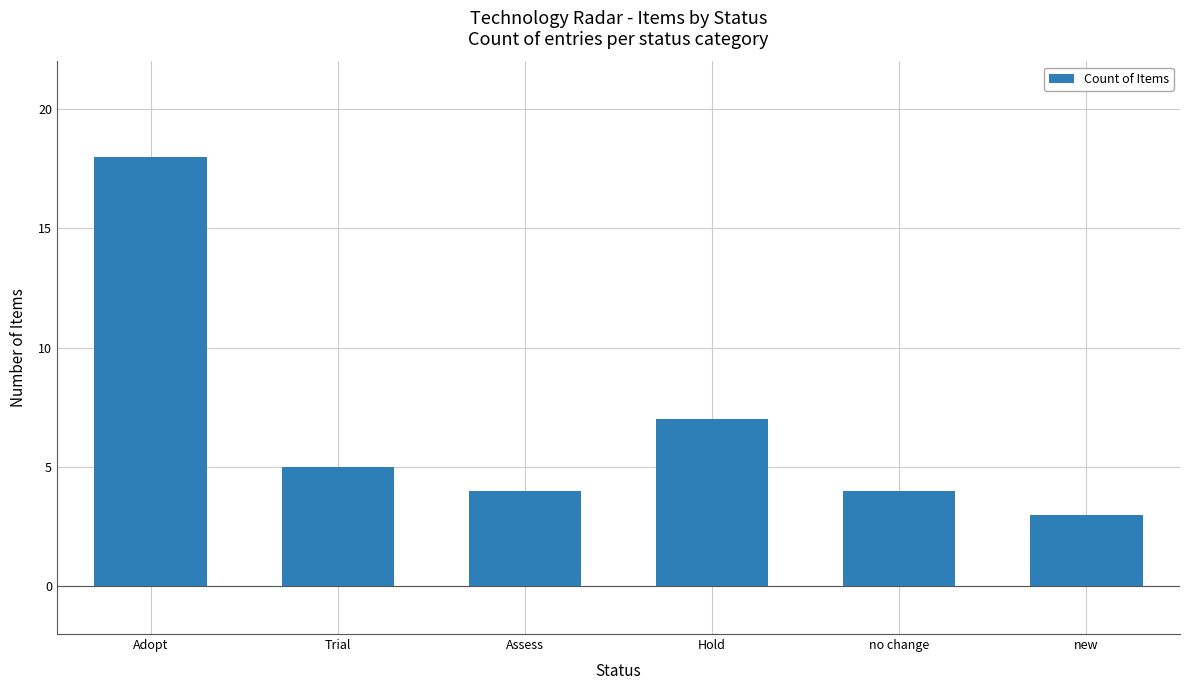

Reading left to right, extract all data points from this chart.

Adopt=18	Trial=5	Assess=4	Hold=7	no change=4	new=3